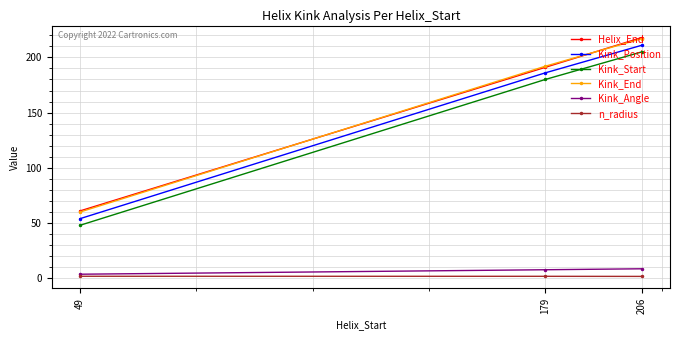

At which category is the sum across all series the highest?

206